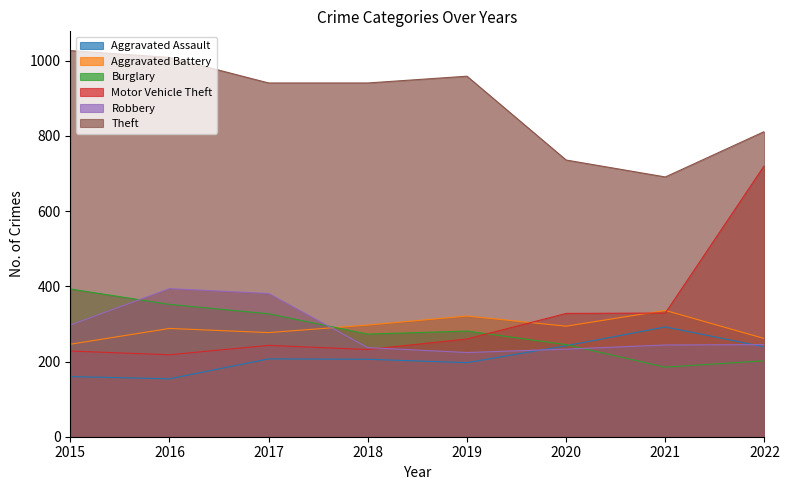

Where is Aggravated Assault nearest to the value 223?

2017